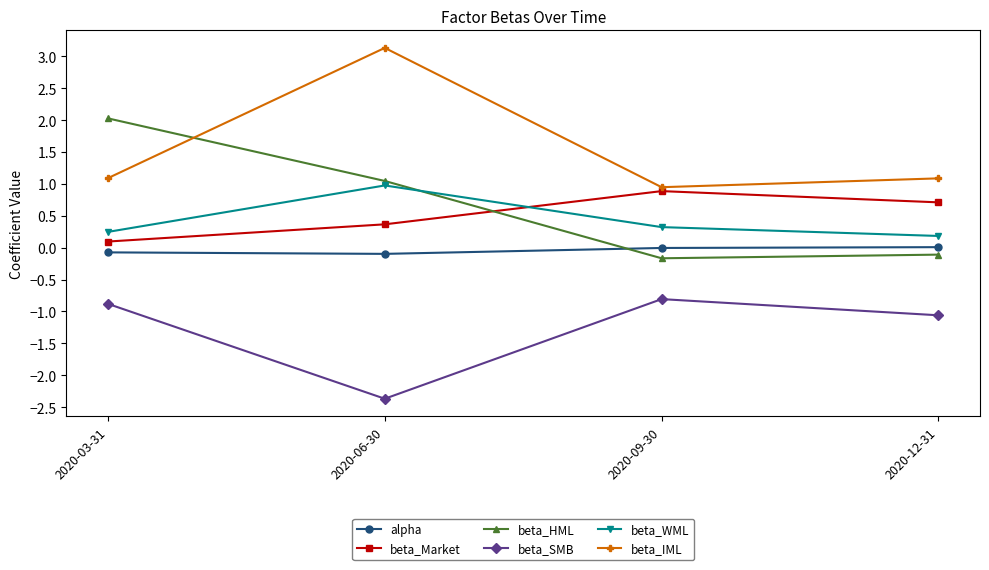

Is it true that alpha equals -0.0 at 2020-09-30?

True